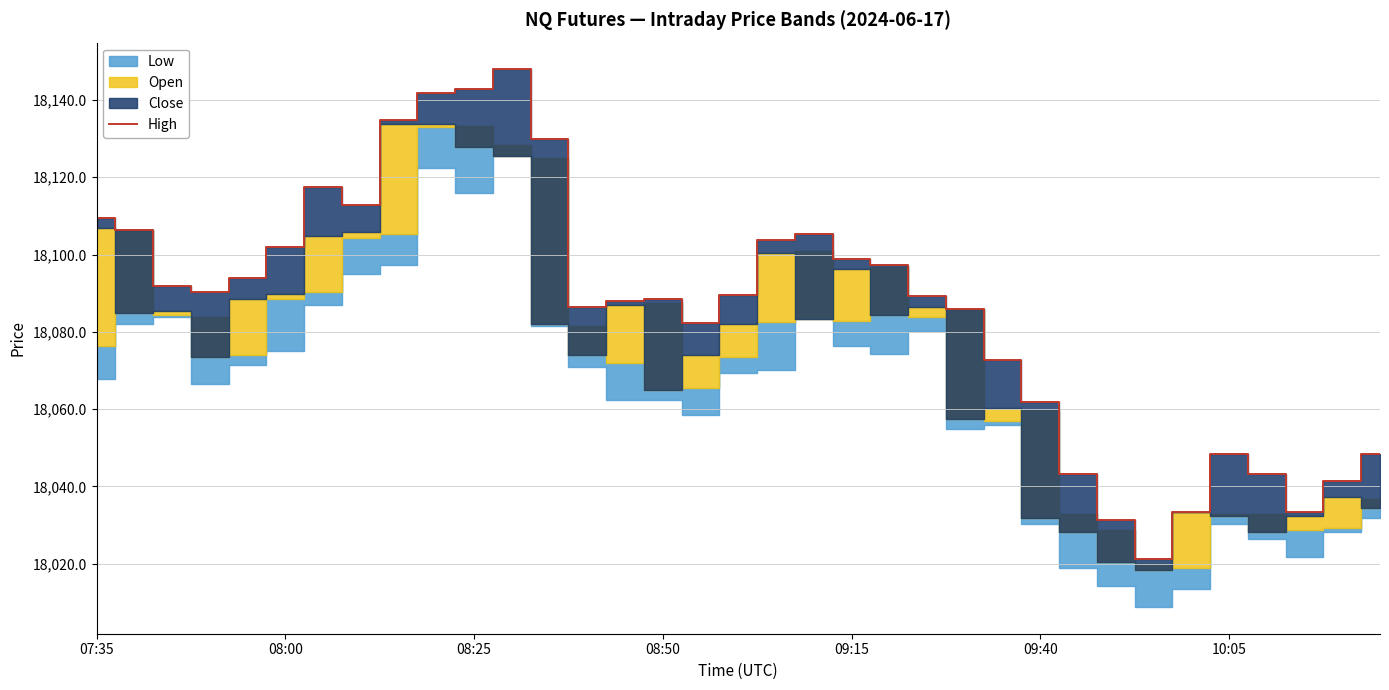

How many data points does each series have?

35